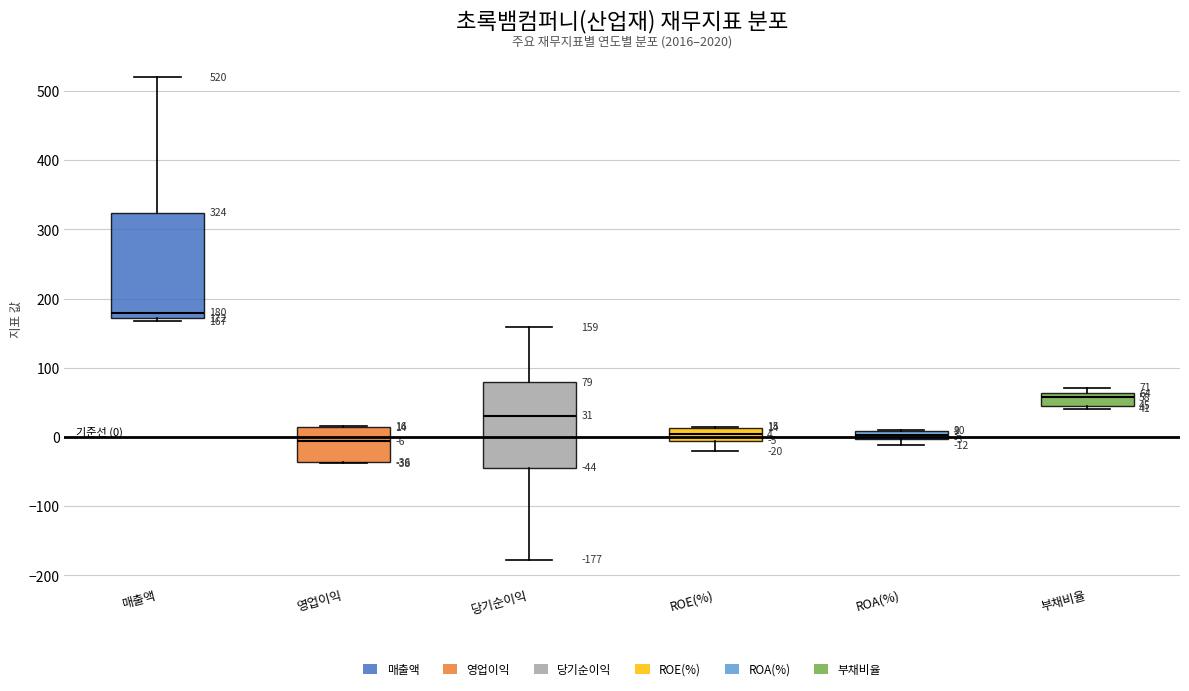

Comparing the boxes themselves (not the whiskers), which one is the tallest?

매출액